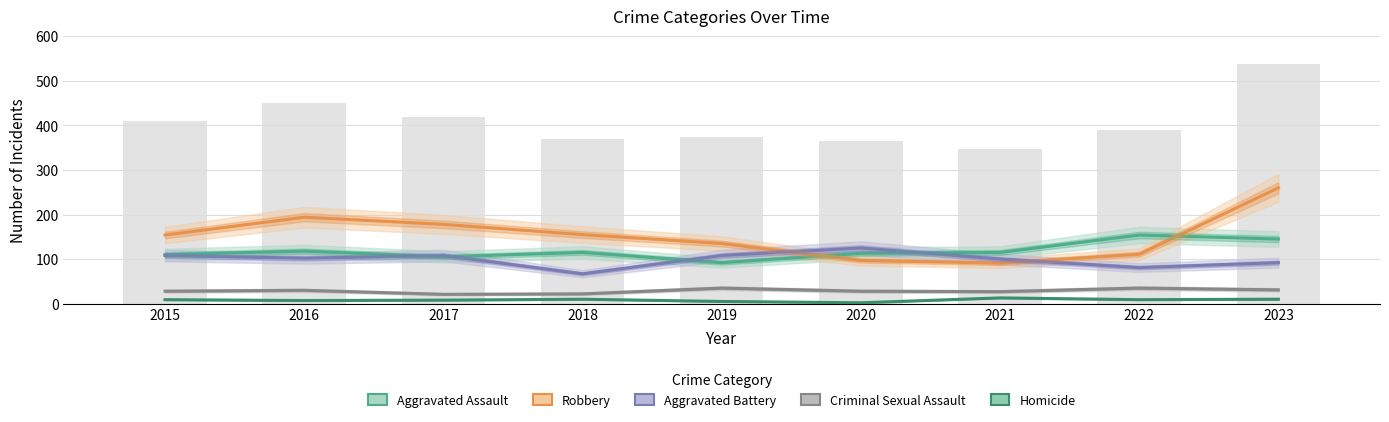

At which category is the sum across all series the highest?

2023